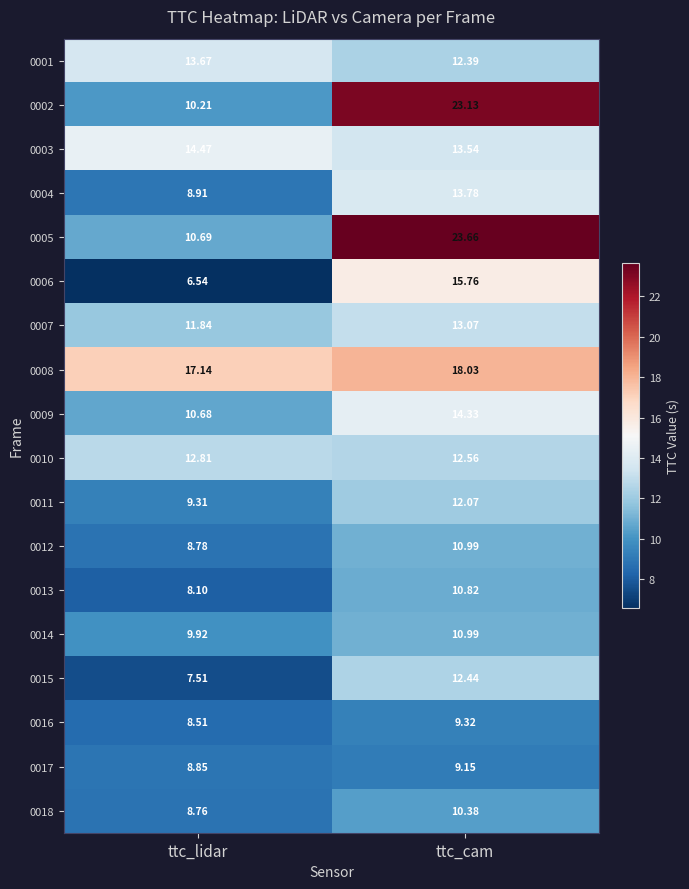

What is the spread (max minus min) of values at ttc_lidar?

10.6